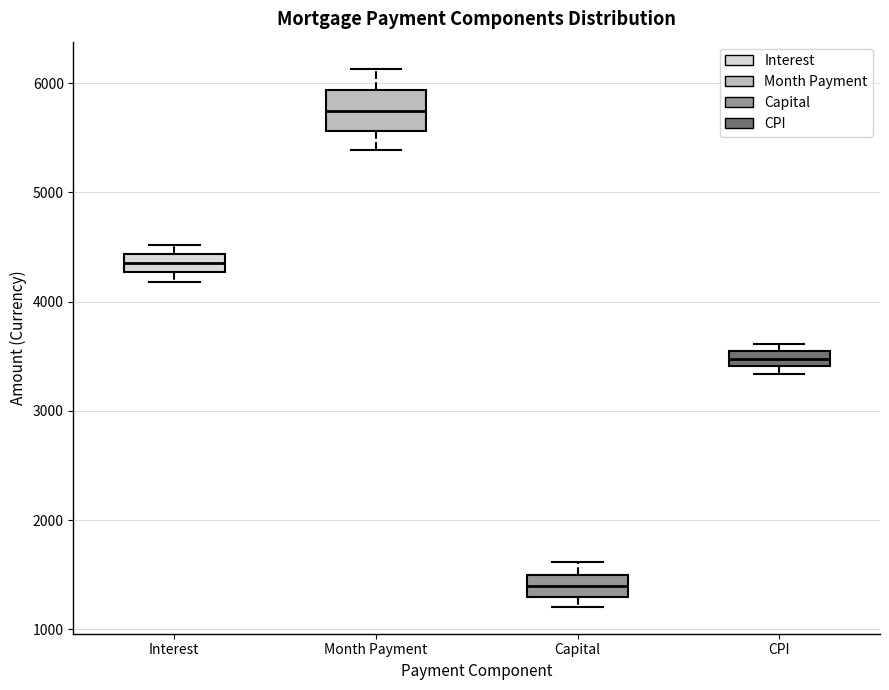

Comparing the boxes themselves (not the whiskers), which one is the tallest?

Month Payment